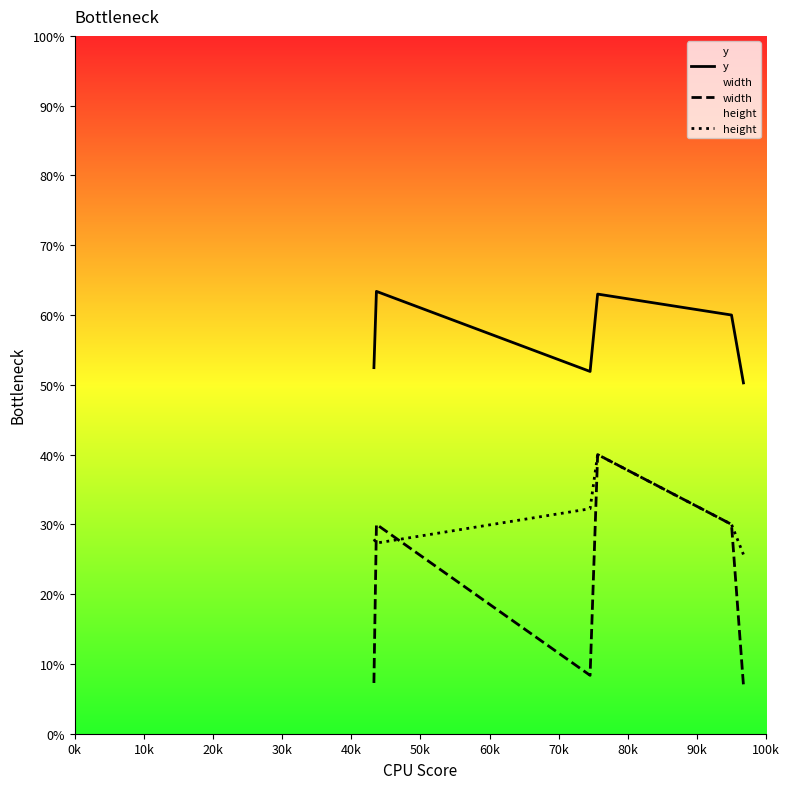

What is the lowest value of the height series?

0.3